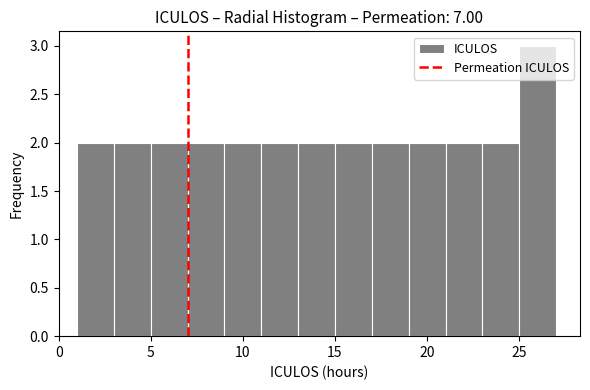

Reading left to right, transcribe this chart: for each bar, give the range it covers on the x-axis and its height. The values are not printed on the chart, so give them approximately, as read against the axis.

1 to 3: 2
3 to 5: 2
5 to 7: 2
7 to 9: 2
9 to 11: 2
11 to 13: 2
13 to 15: 2
15 to 17: 2
17 to 19: 2
19 to 21: 2
21 to 23: 2
23 to 25: 2
25 to 27: 3